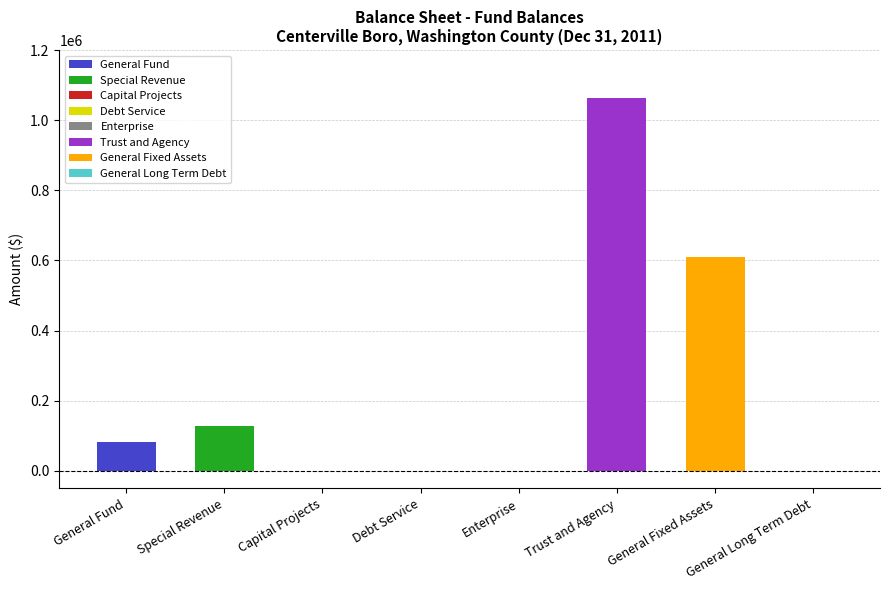

Rank the categories by value from lowest to highest.

Capital Projects, Debt Service, Enterprise, General Long Term Debt, General Fund, Special Revenue, General Fixed Assets, Trust and Agency